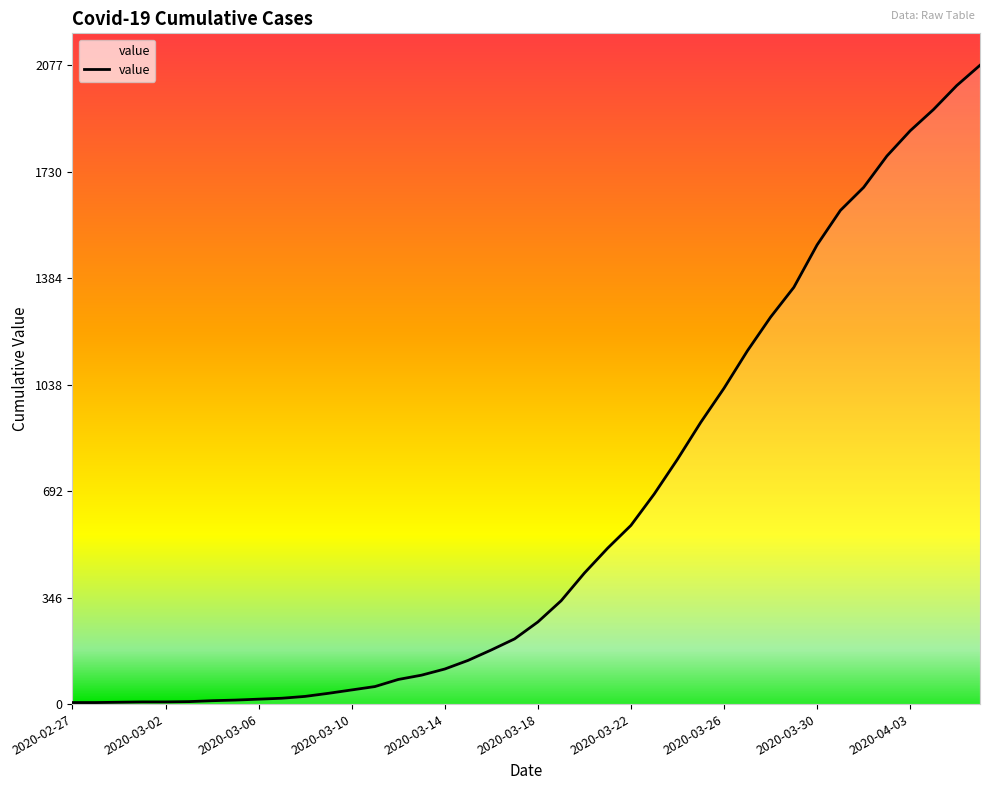

What is the smallest value displayed?

5